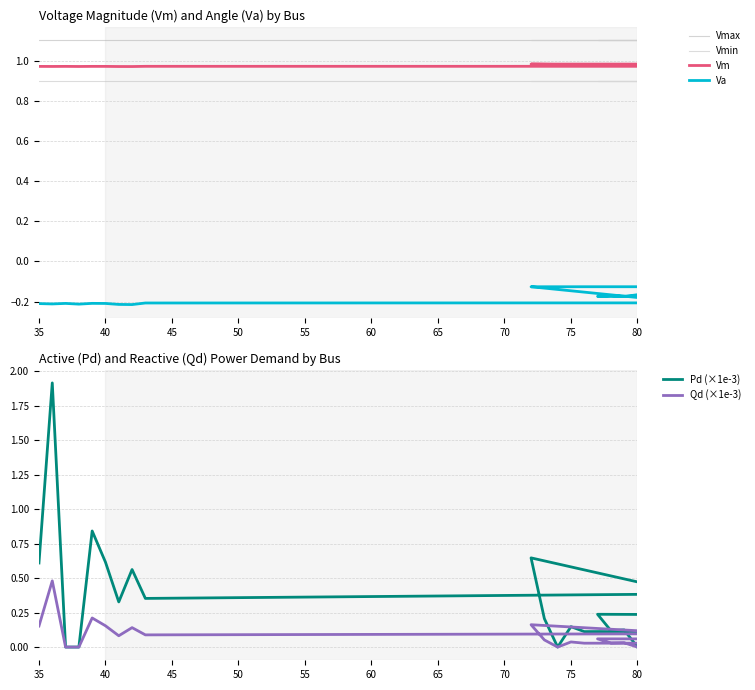

The Va series shows -0.0 at 15. True or false?

False